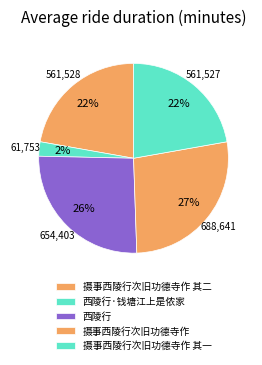

Which slice is the largest?

摄事西陵行次旧功德寺作